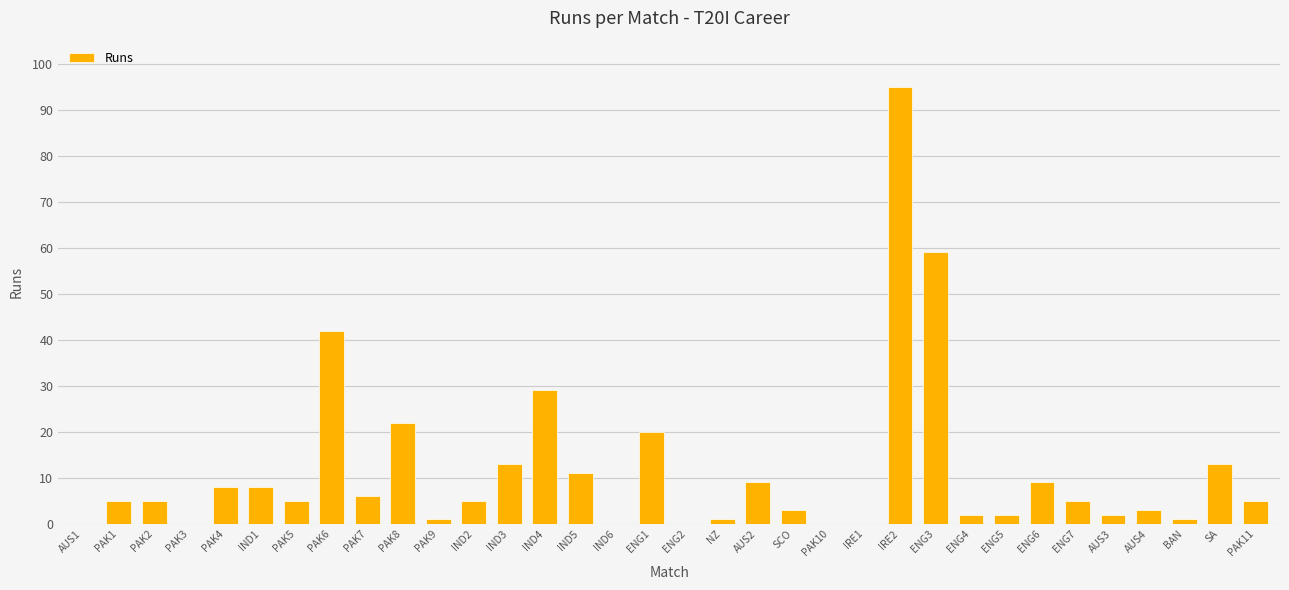

The chart shows a value of 3 at AUS4. True or false?

True